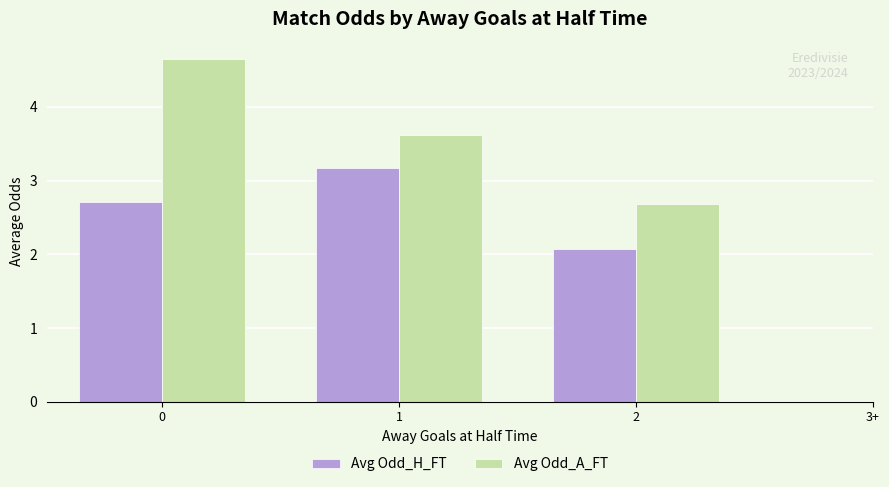

What is the sum of all Avg Odd_A_FT values?

11.0